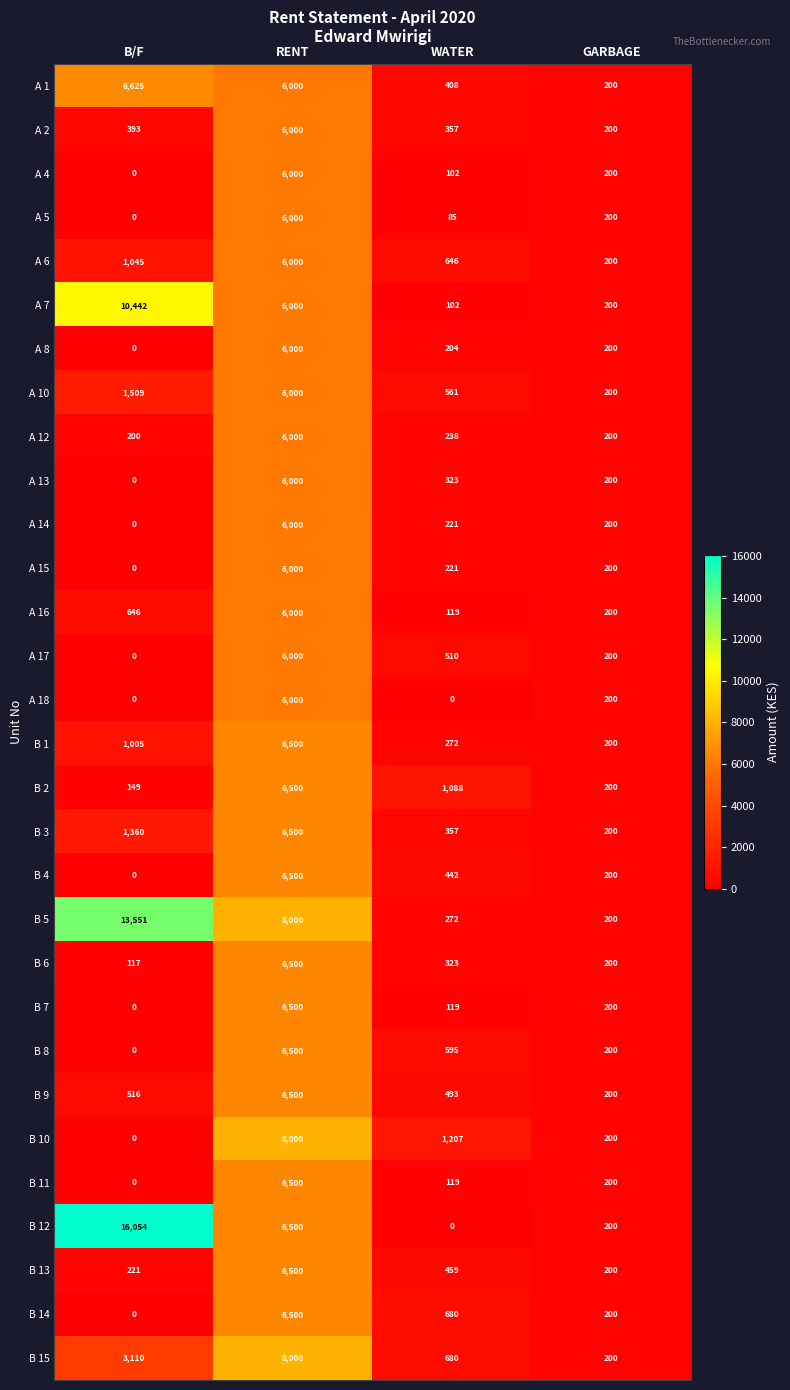

At how many categories does at least one series exceed 11421?

1